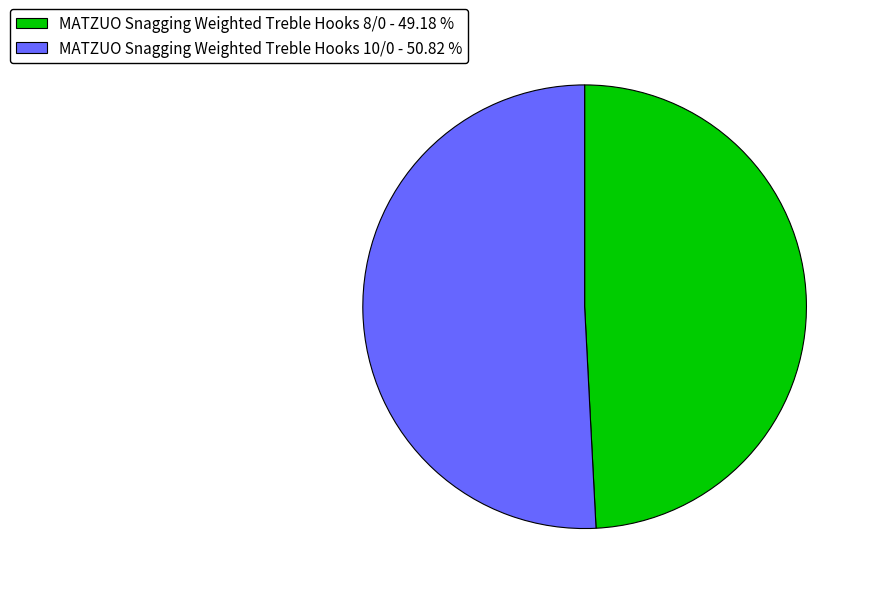

Count the number of slices in the pie.

2